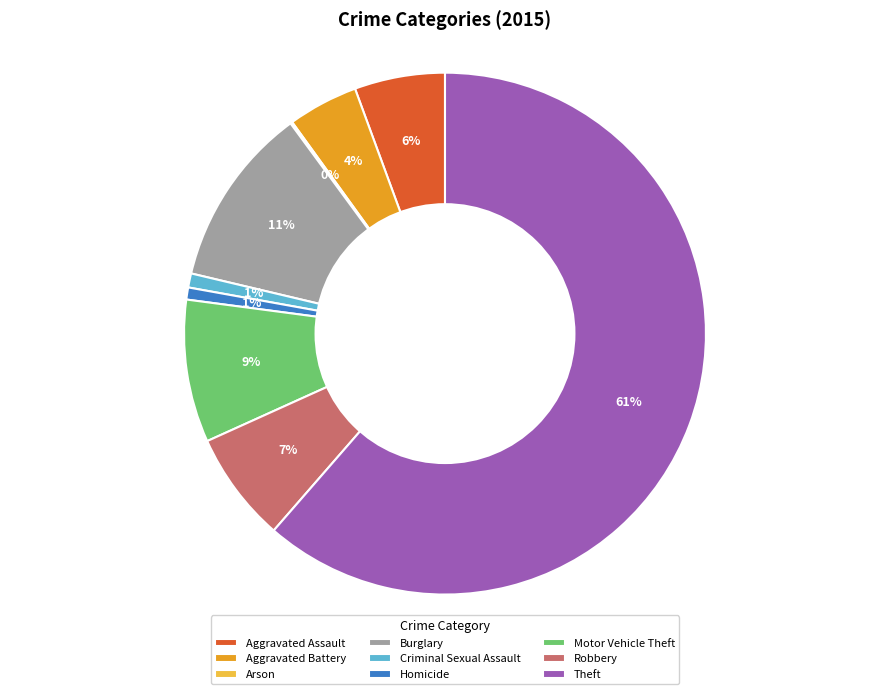

What is the ratio of the value at Aggravated Assault to the value at Burglary?

0.5